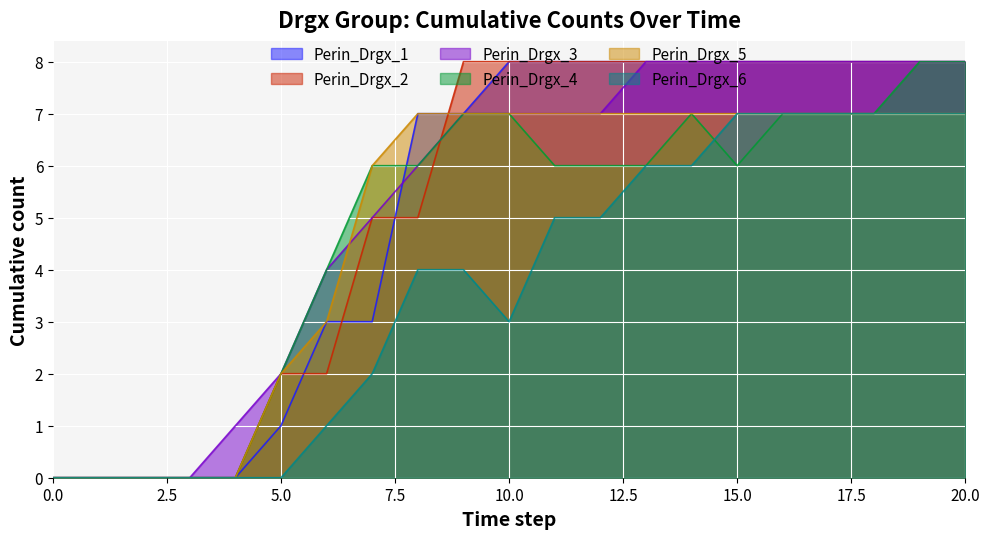

How many values in the Perin_Drgx_2 series are below 8?

9